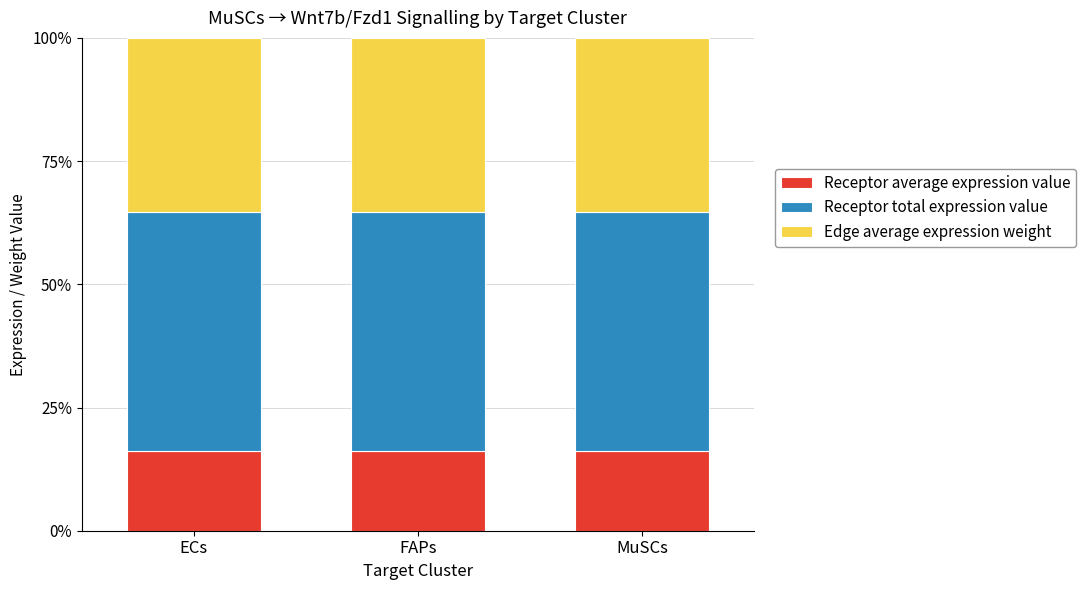

The value of Receptor average expression value at FAPs is 16.2. True or false?

True